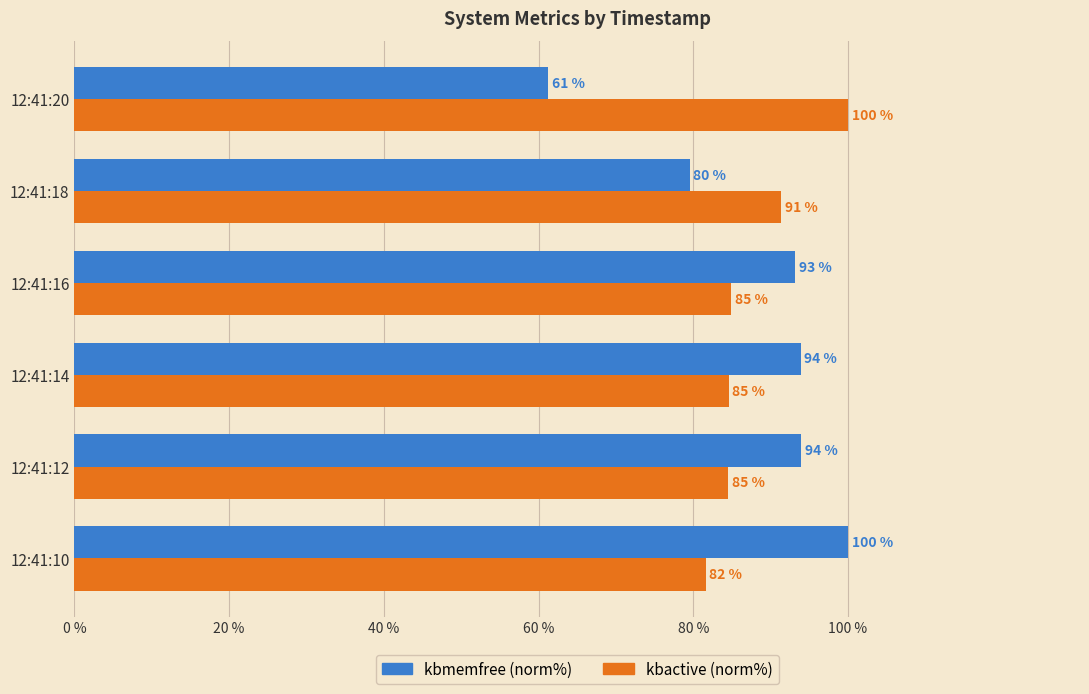

The value of kbmemfree (norm%) at 12:41:16 is 93.2. True or false?

True